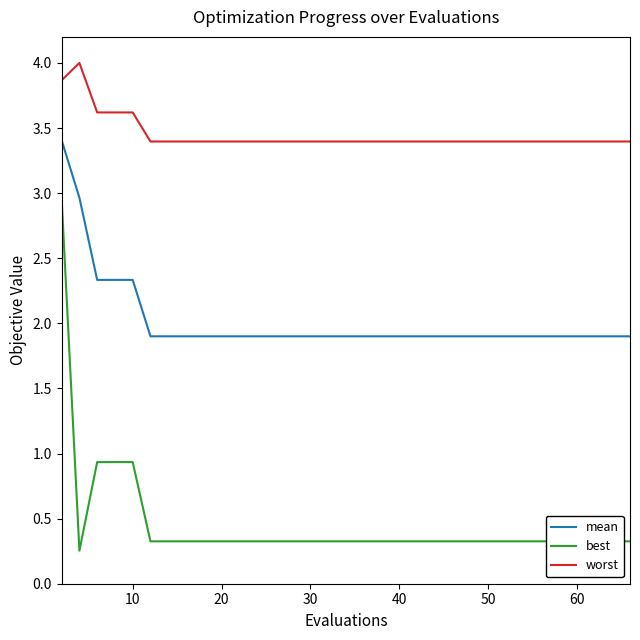

True or false: mean and best intersect in this chart.

False